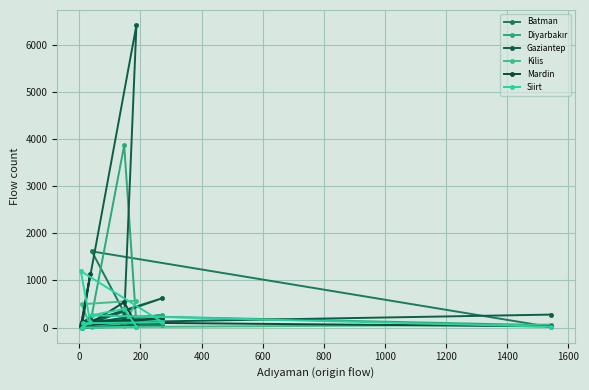

How many values in the Kilis series are below 29?

4